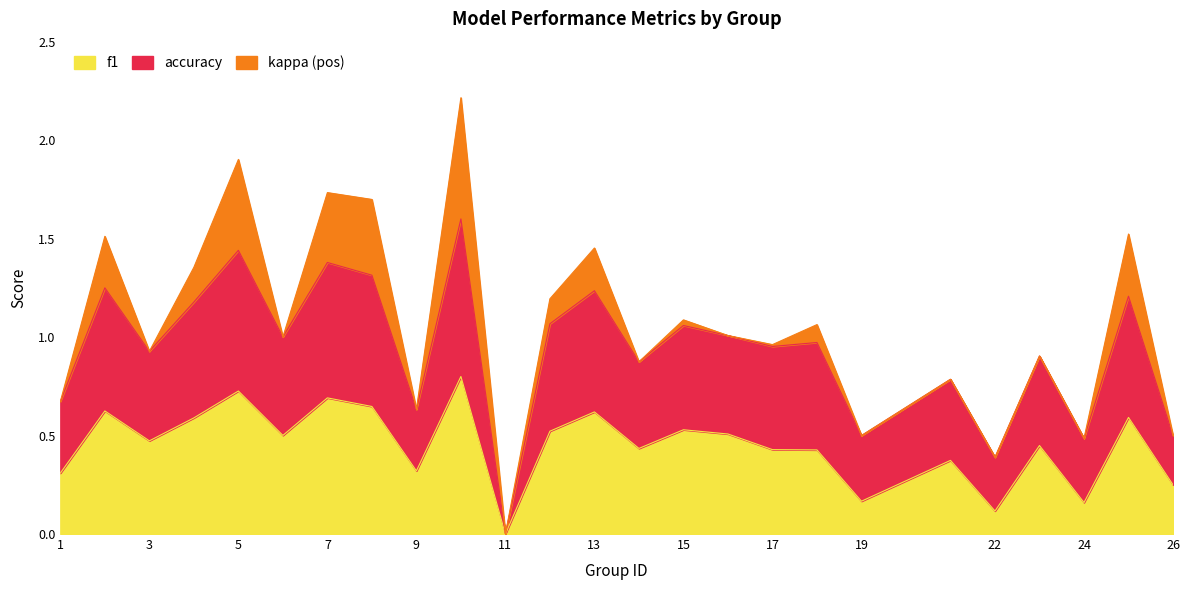

True or false: accuracy and f1 cross at least once.

False